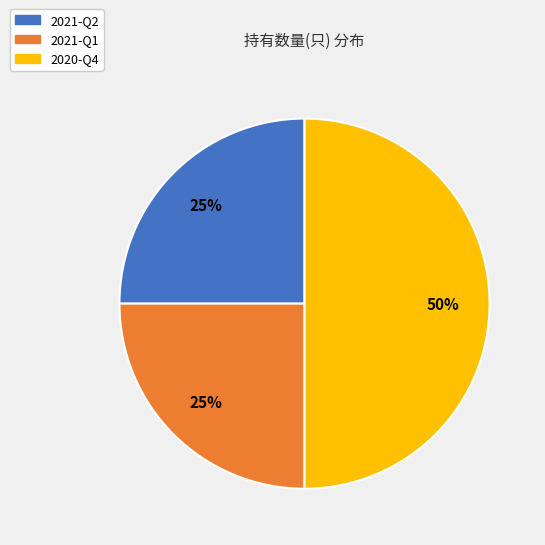

What percentage is the 2021-Q2 slice, to the nearest percent?

25%